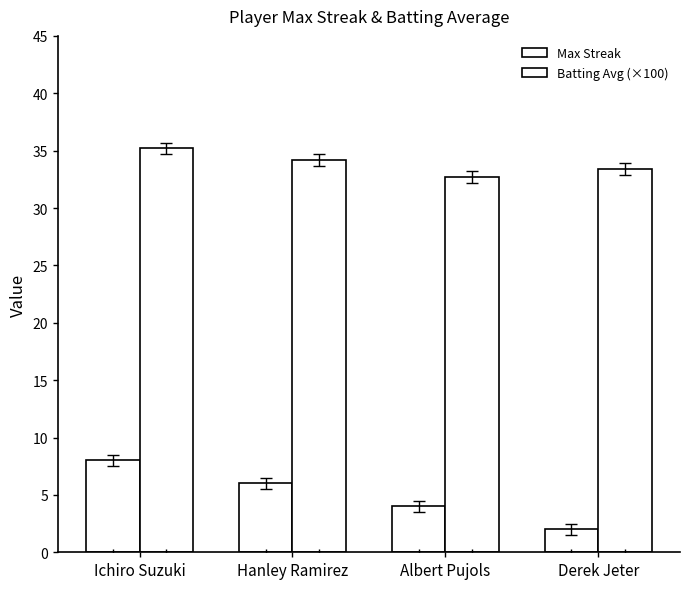

Count the number of categories in the chart.

4